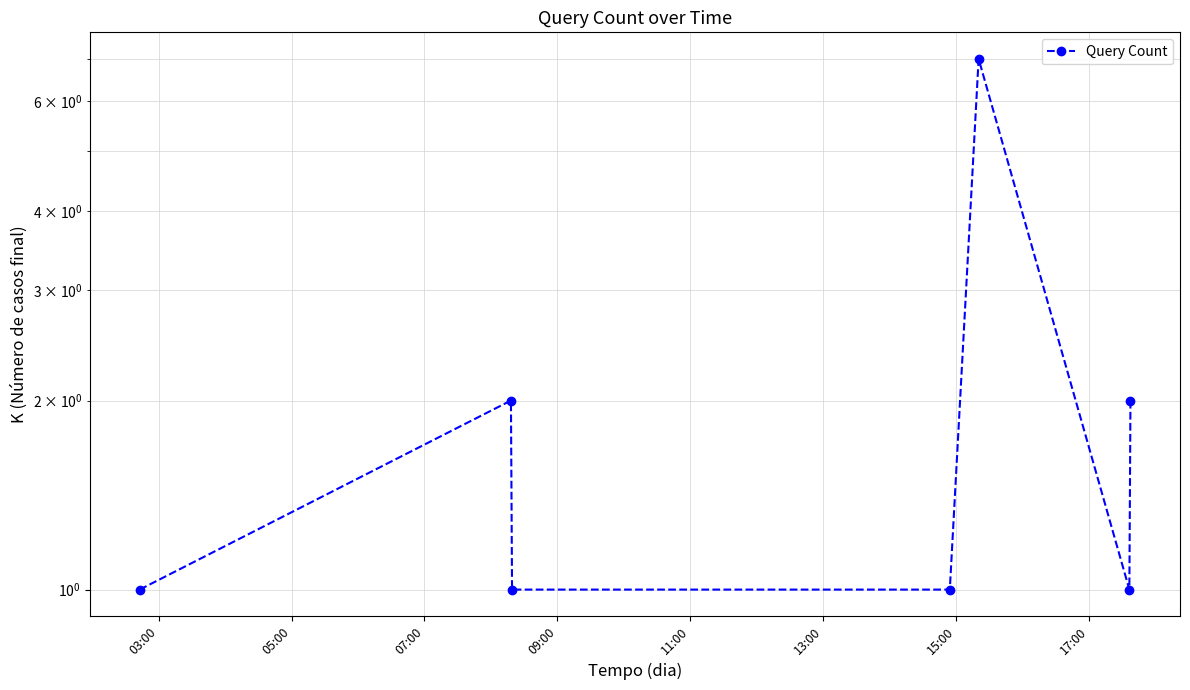

Approximately how many times larger is the value at 07:00 compared to 13:00?

1.0